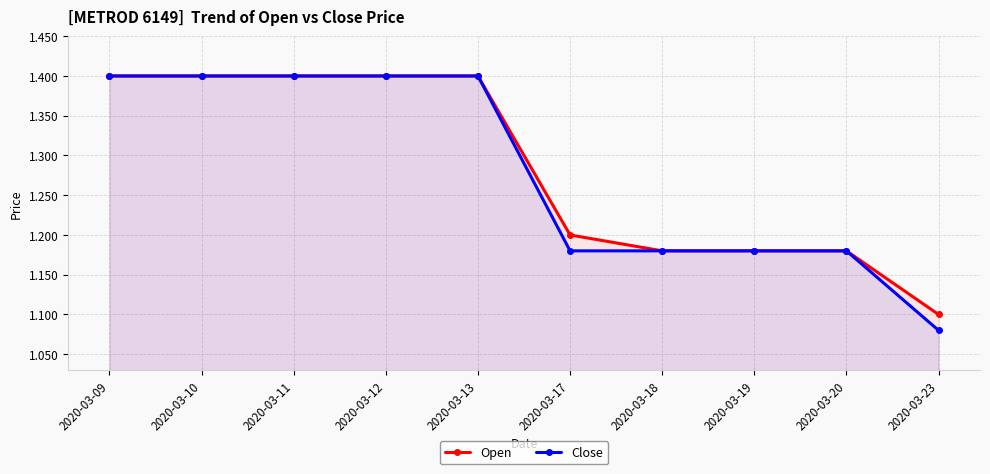

Between 2020-03-11 and 2020-03-18, which series saw the biggest shift?

Open